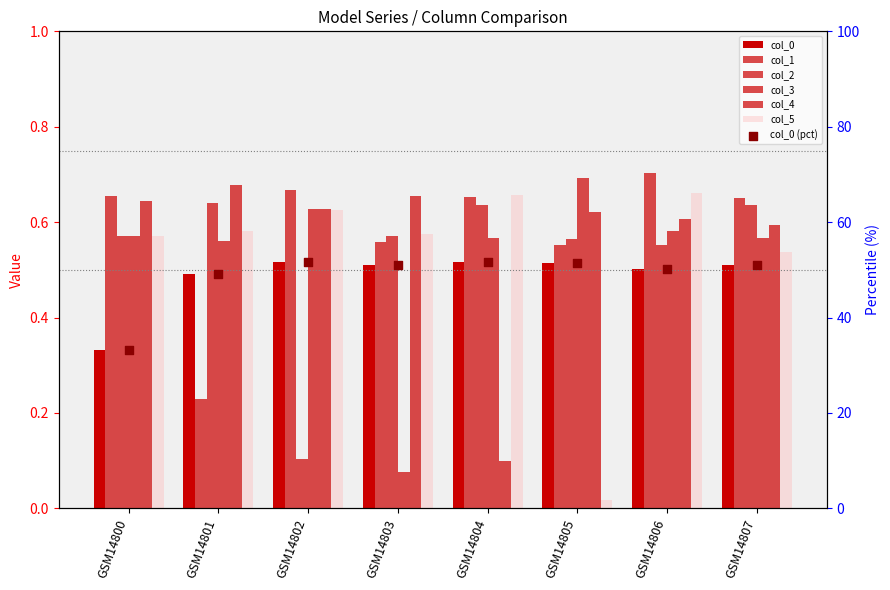

At which category is the sum across all series the highest?

GSM14806